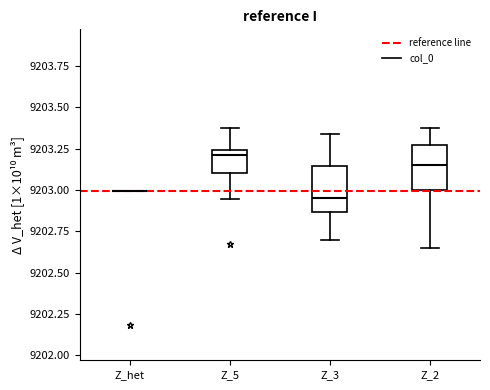

Reading left to right, read every box against the y-axis: the position of its median line, the range the box covers, and the ends of its whiskers. The values are not printed on the chart, so give them approximately, as read against the axis.

Z_het: box collapsed to a line at 9203.00, whiskers 9203.00 to 9203.00
Z_5: median 9203.20, box 9203.10 to 9203.25, whiskers 9202.95 to 9203.40
Z_3: median 9202.95, box 9202.85 to 9203.15, whiskers 9202.70 to 9203.35
Z_2: median 9203.15, box 9203.00 to 9203.25, whiskers 9202.65 to 9203.35